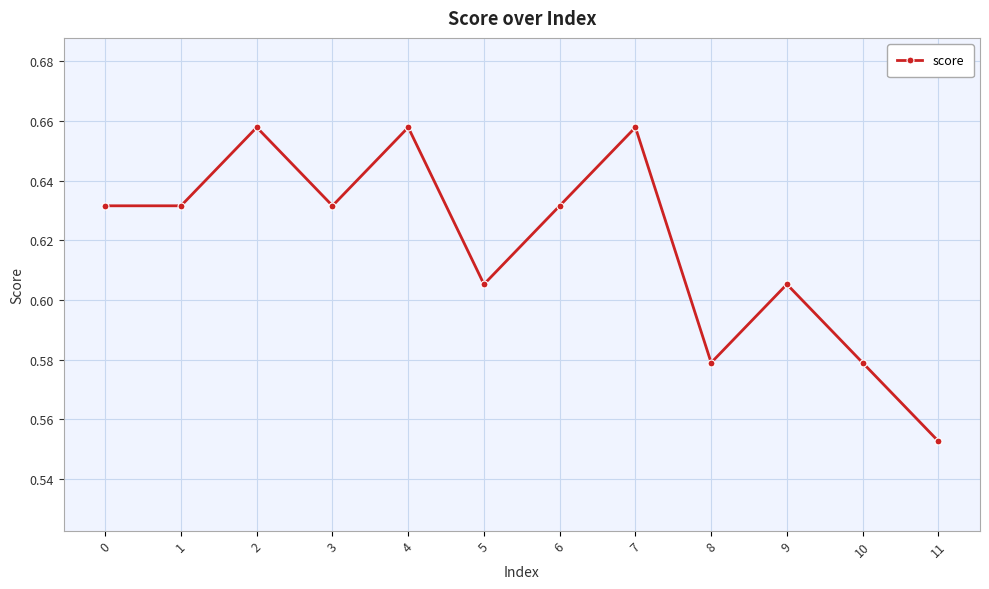

How many series are shown in this chart?

1